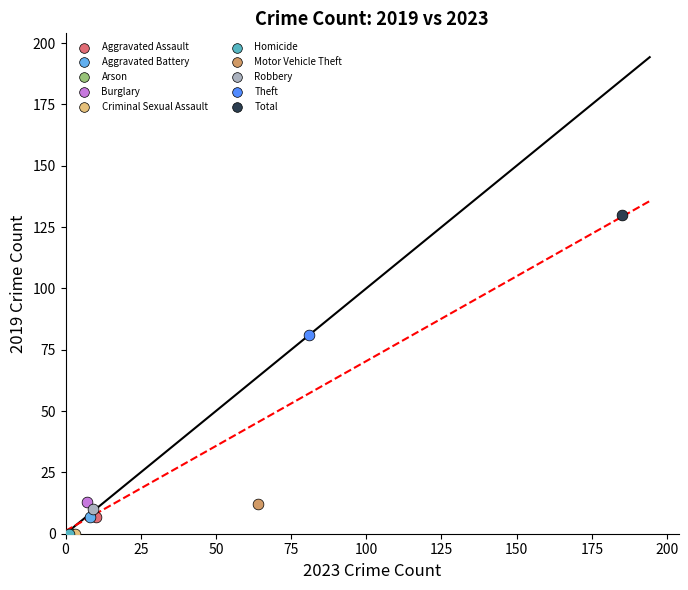

What are all the series names shown in the legend?

Aggravated Assault, Aggravated Battery, Arson, Burglary, Criminal Sexual Assault, Homicide, Motor Vehicle Theft, Robbery, Theft, Total